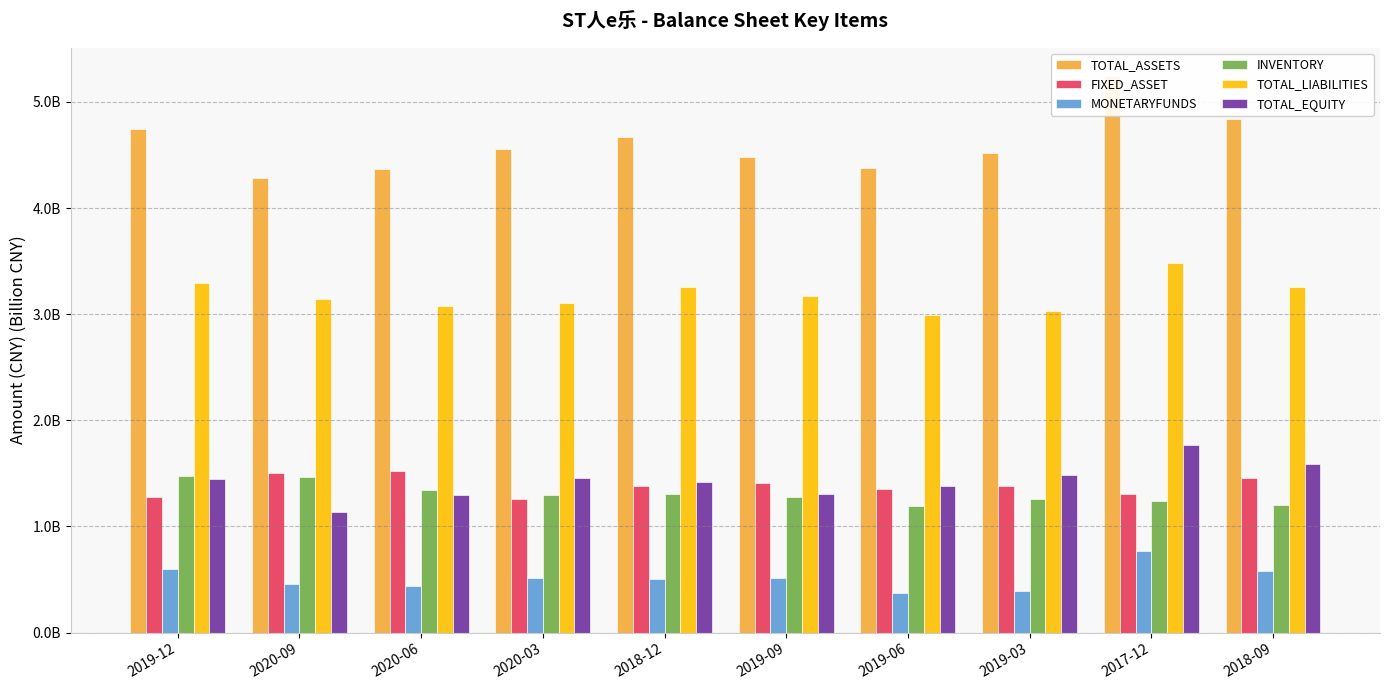

What is the difference between the second highest and minimum values in the MONETARYFUNDS series?

0.2